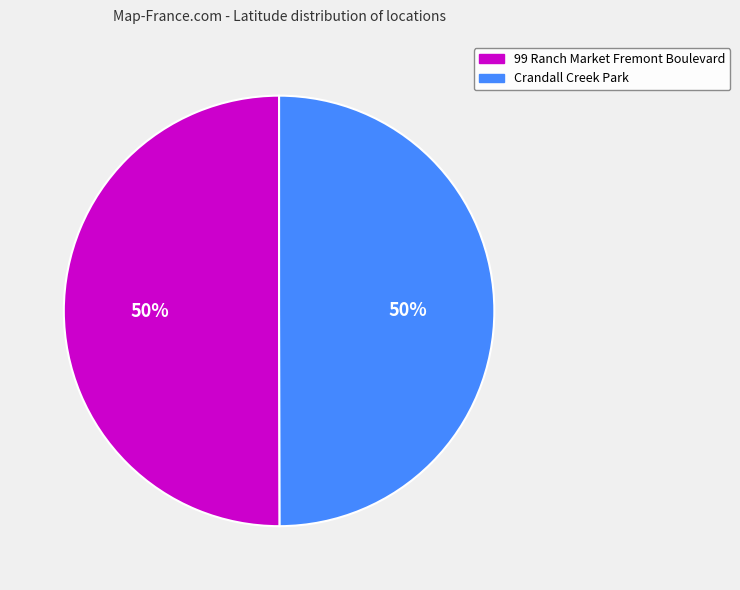

What is the ratio of the value at Crandall Creek Park to the value at 99 Ranch Market Fremont Boulevard?

1.0